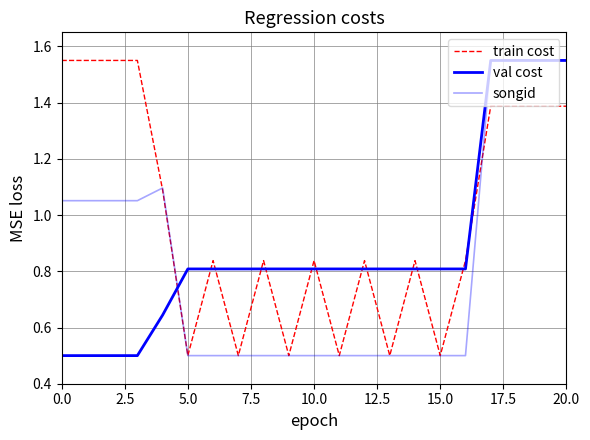

At which category is the sum across all series the highest?

17